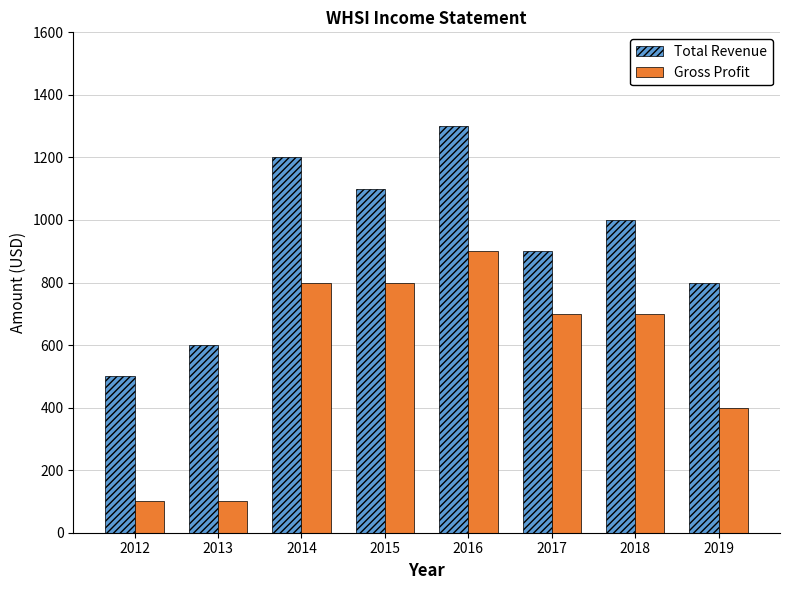

What is the spread (max minus min) of values at 2017?

200